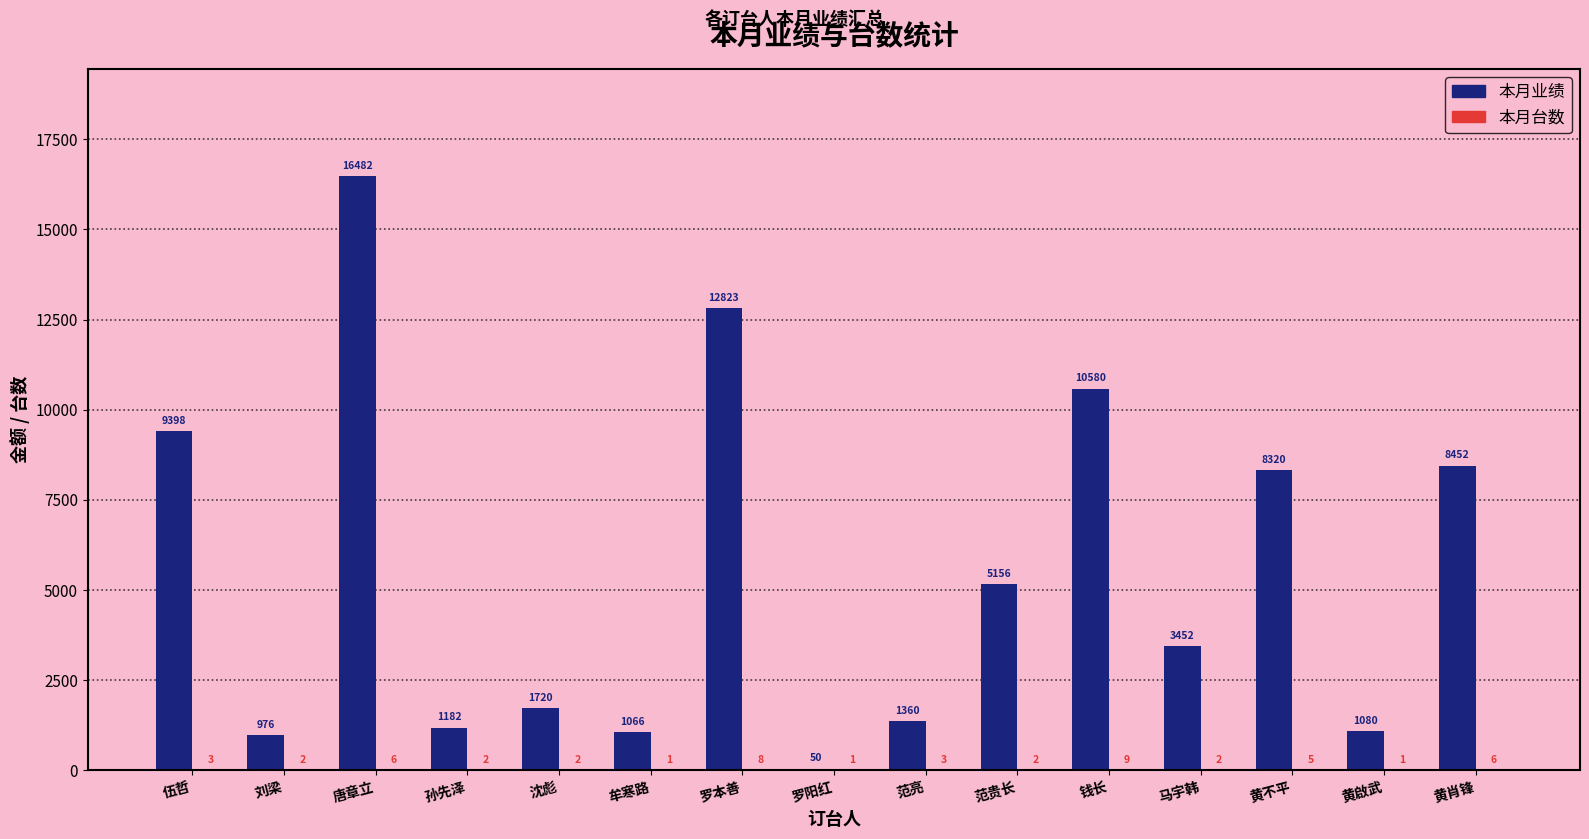

Which series has the largest total across all categories?

本月业绩